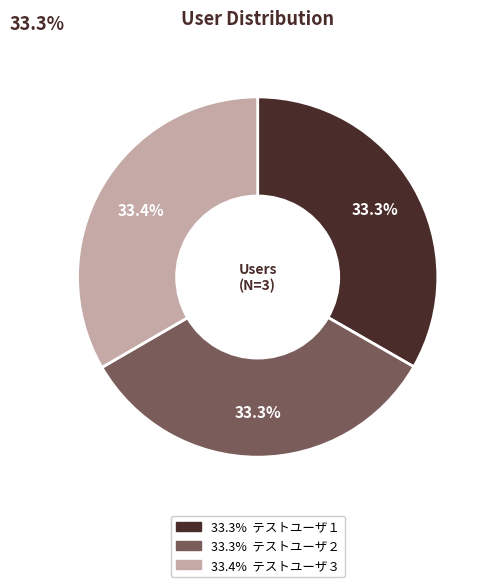

Count the number of slices in the pie.

3